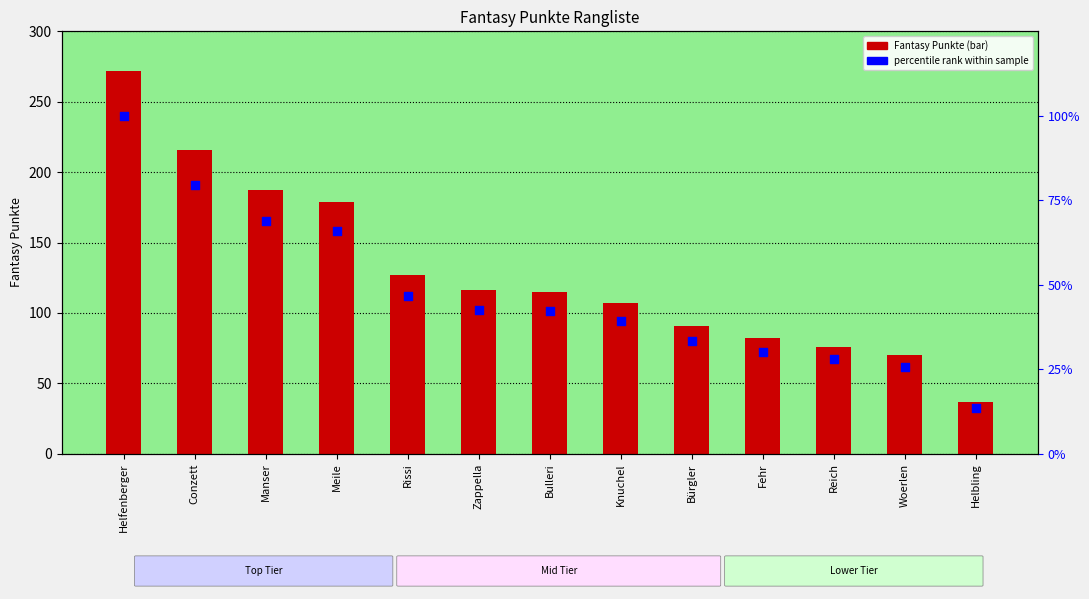

What is the total value across all series at Fehr?

112.1